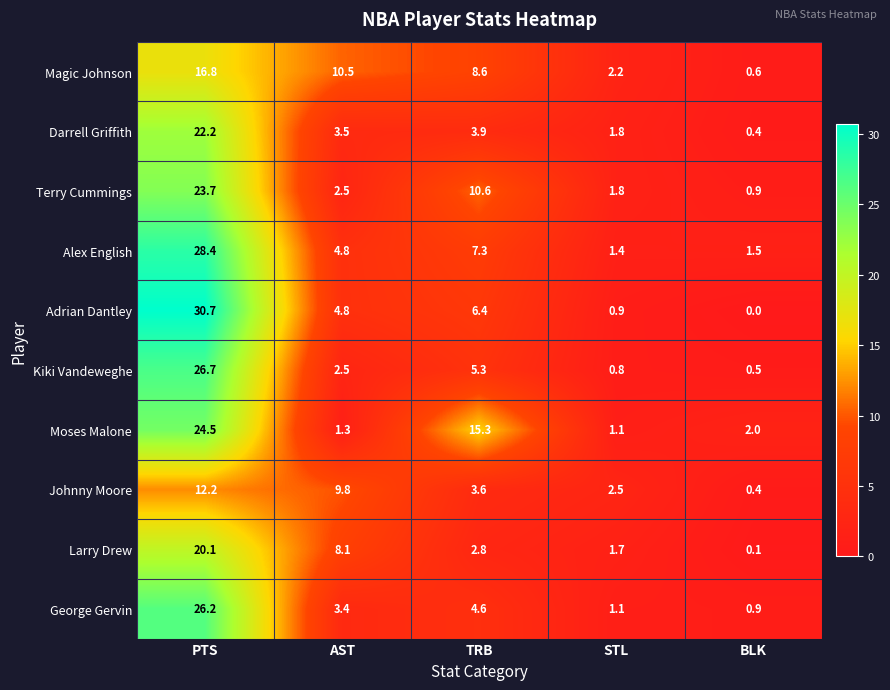

What is the difference between the Darrell Griffith values at TRB and STL?

2.1